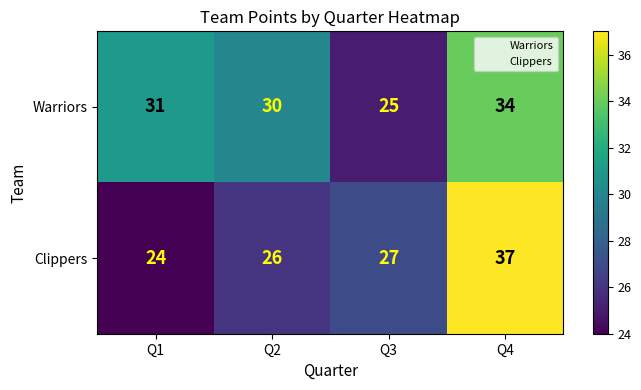

What is the difference between the maximum and minimum values in the Warriors series?

9